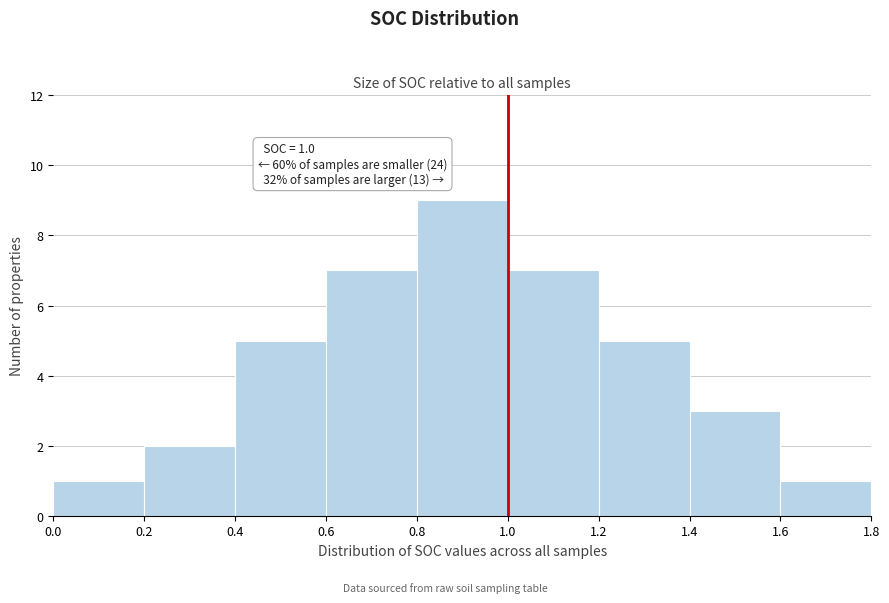

Over which range of the x-axis is the bar tallest?

0.8 to 1.0